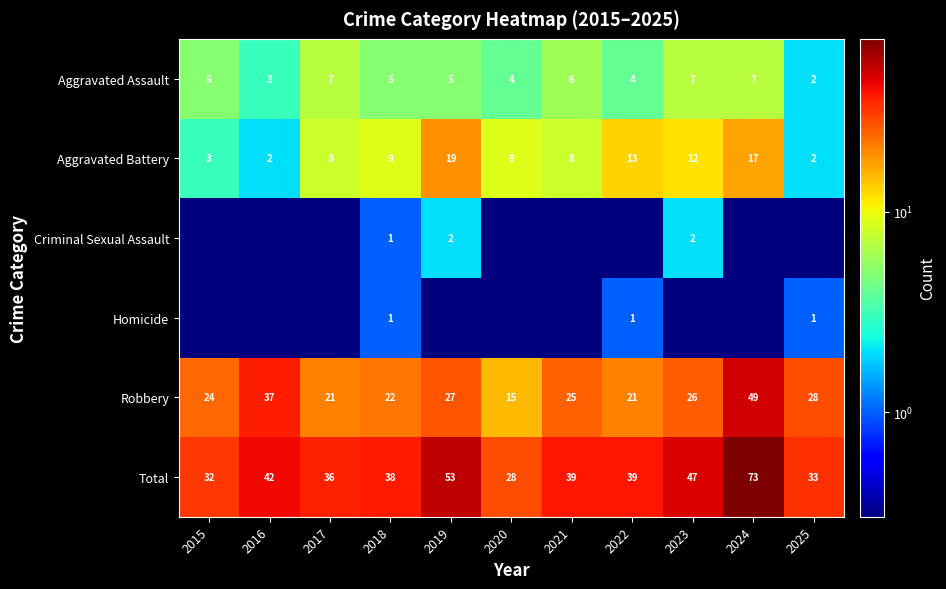

What is the difference between the maximum and minimum values in the Robbery series?

34.0